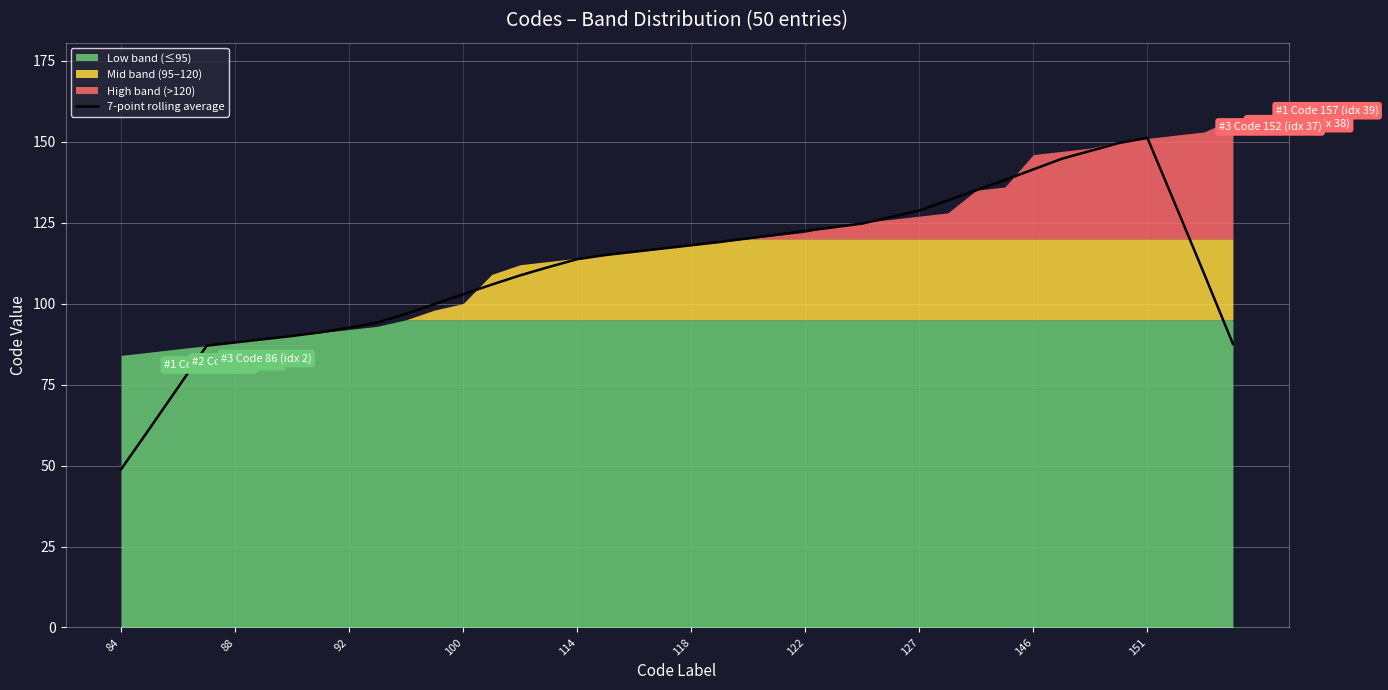

What is the maximum value for 7-point rolling average?

151.1